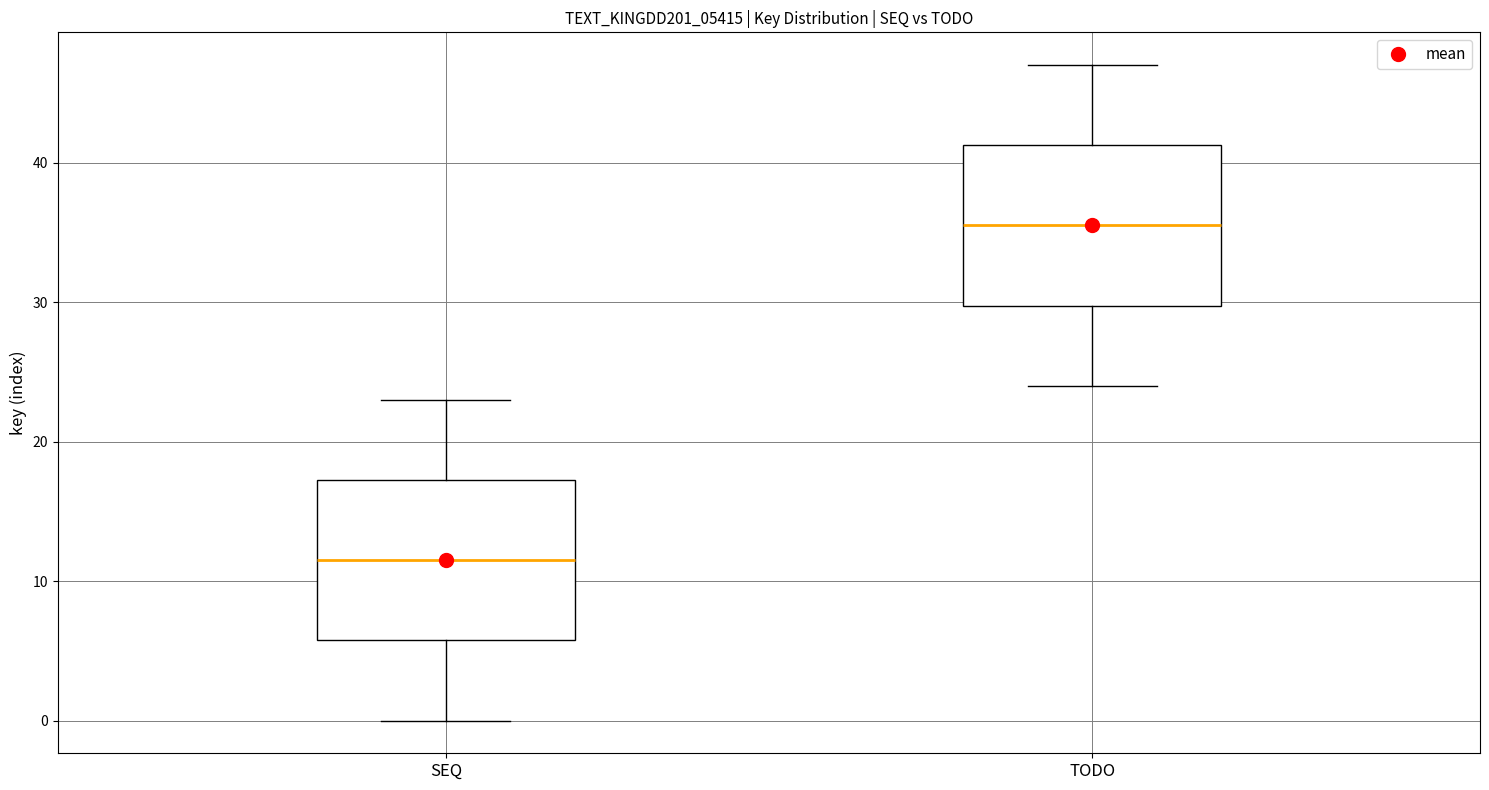

Where does the lower whisker of the box for SEQ end on the y-axis? The values are not printed on the chart, so give them approximately, as read against the axis.

0